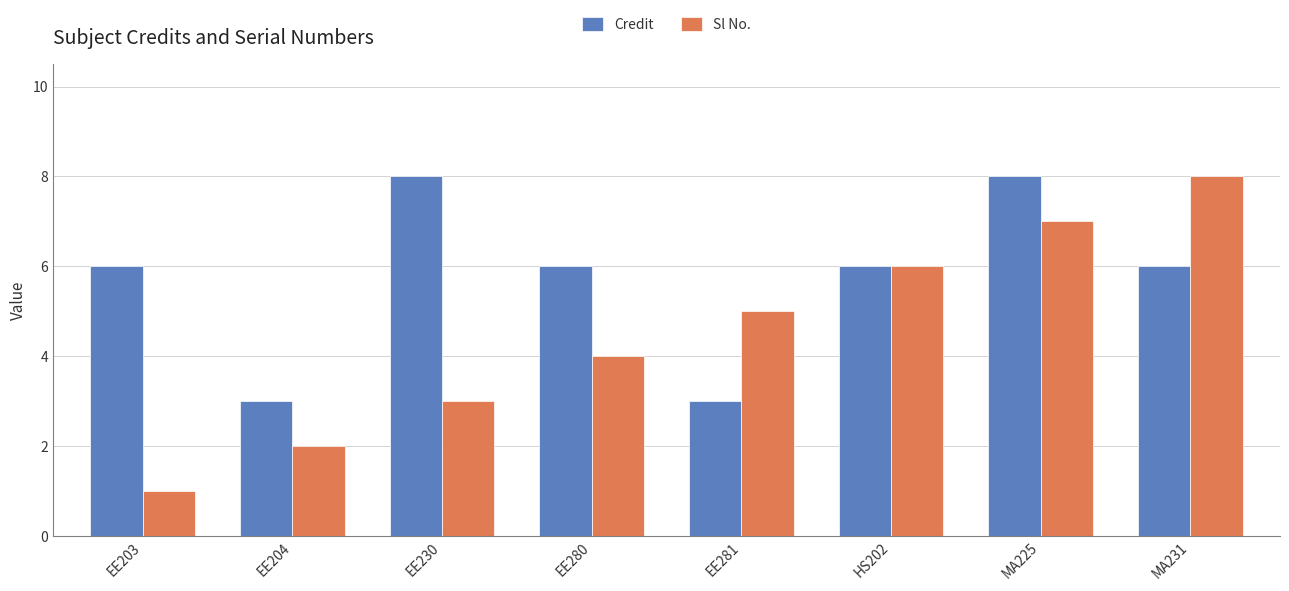

What is the difference between the Sl No. values at EE281 and EE203?

4